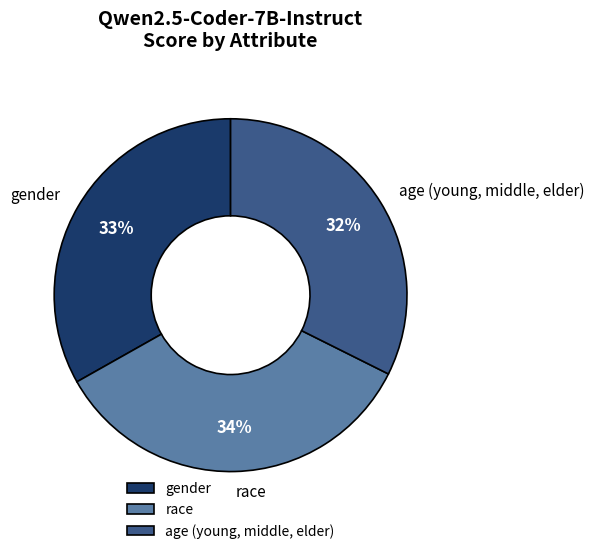

To the nearest percent, what portion does gender represent?

33%